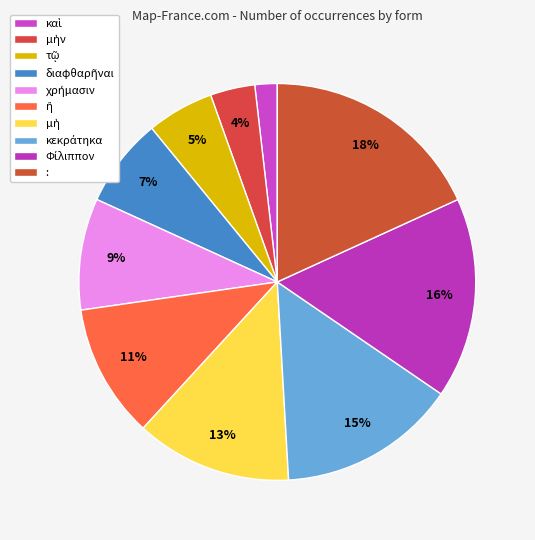

Count the number of slices in the pie.

10